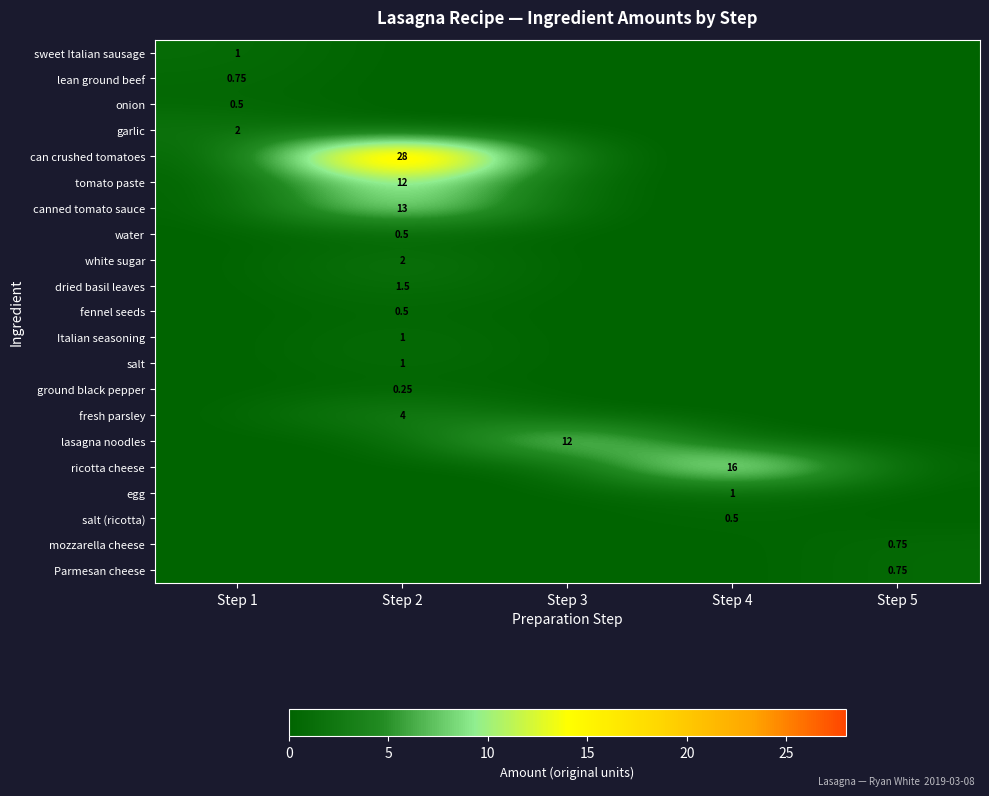

The value of white sugar at Step 3 is 1.0. True or false?

False